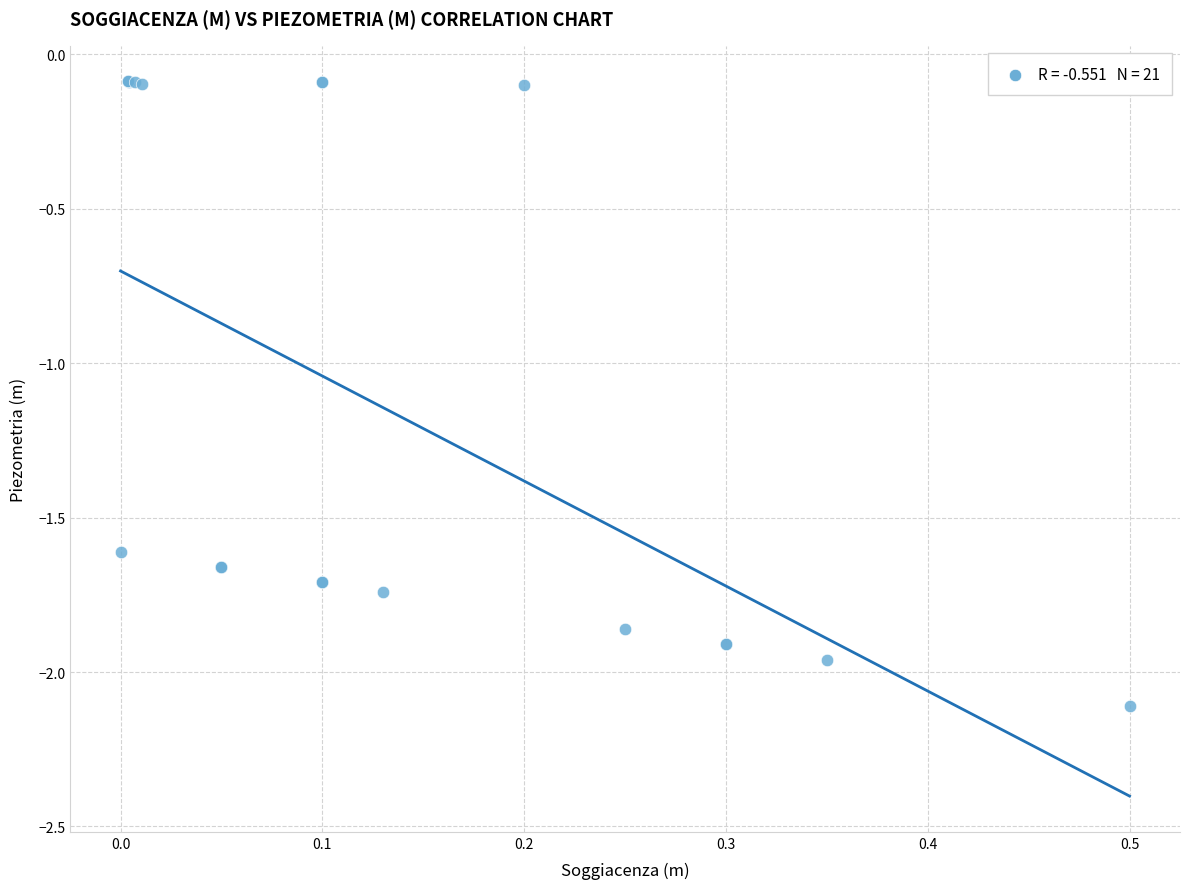

What Y value in the scatter plot is closest to -1?

-1.6